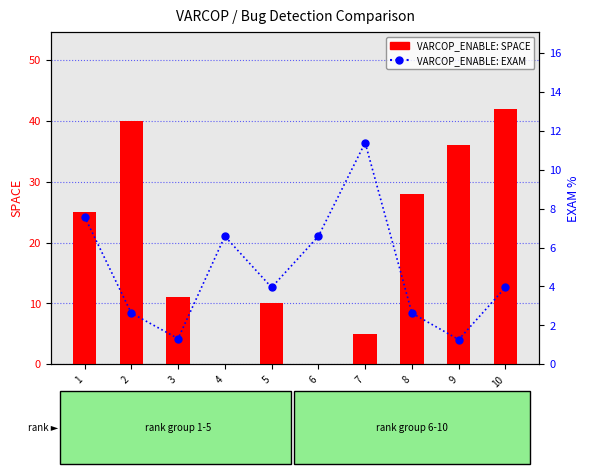

What is the value of the VARCOP_ENABLE_BUGGY_PC_DETECTION:SPACE bar at the 1st from the left?

25.0